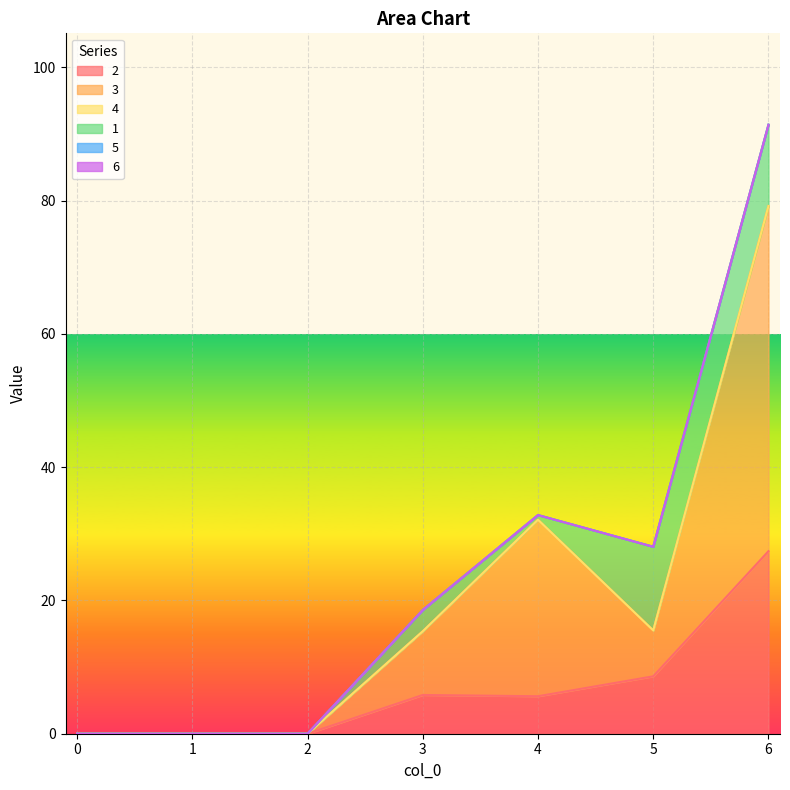

At which category does the chart reach its peak across all series?

6